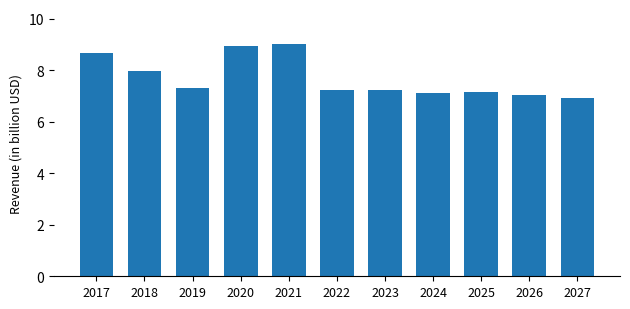

What is the ratio of the value at 2025 to the value at 2020?

0.8